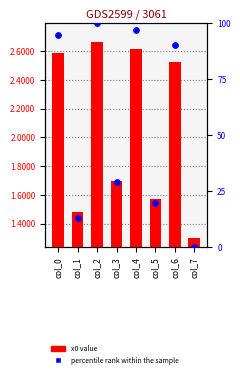

Which series has the largest total across all categories?

percentile rank within the sample